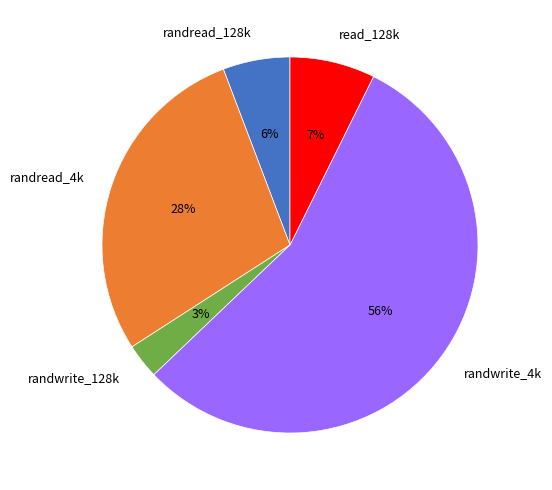

What is the smallest slice in the pie chart?

randwrite_128k